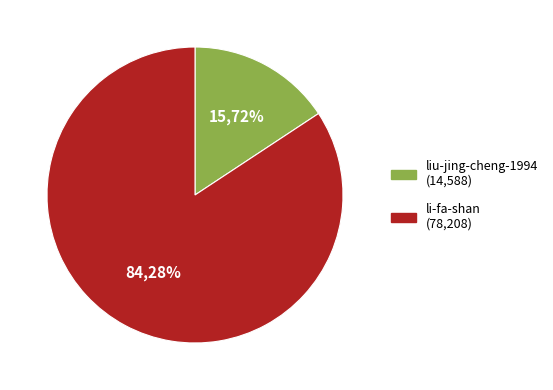

To the nearest percent, what portion does li-fa-shan represent?

84%